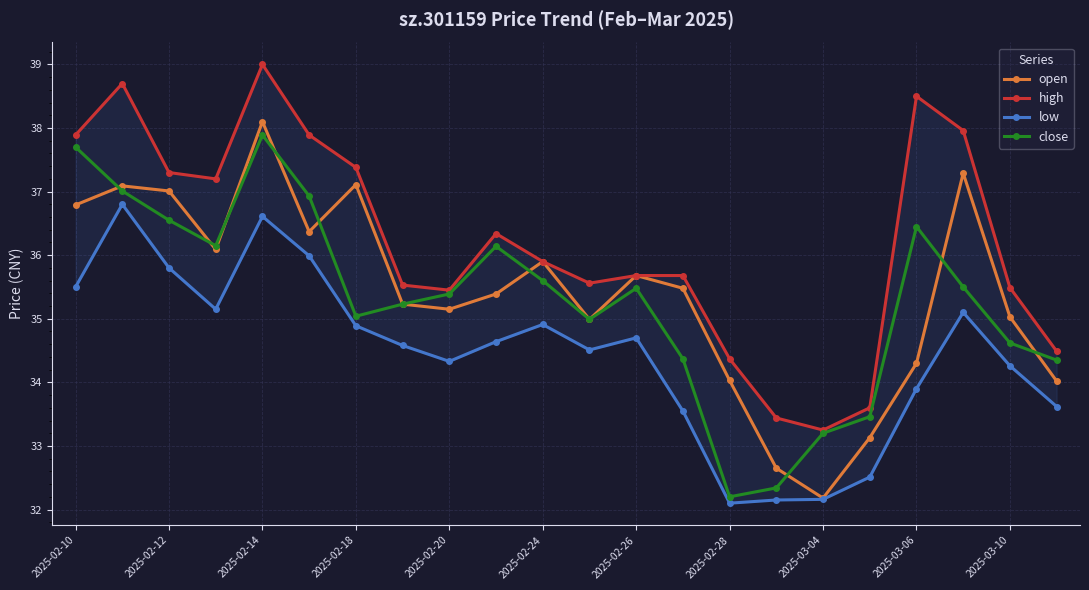

True or false: close and high intersect in this chart.

False